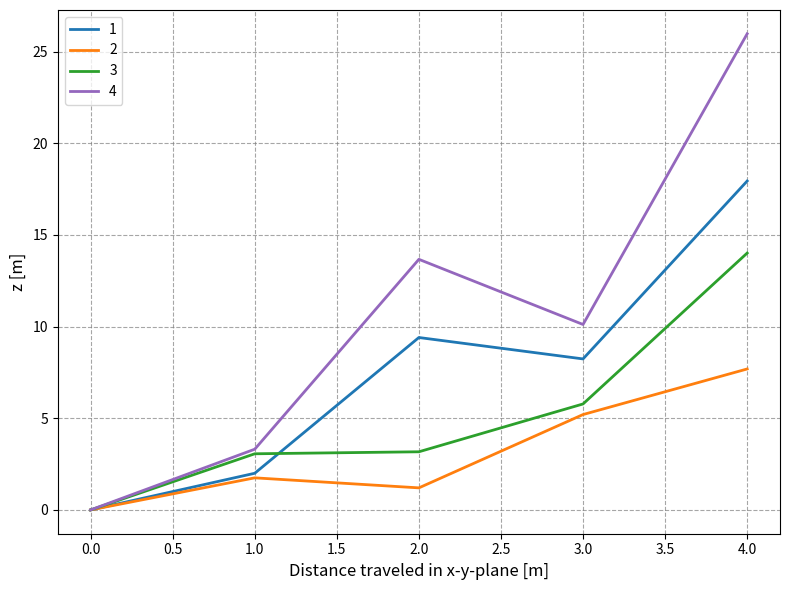

Does the chart display data point markers on the line(s)?

No